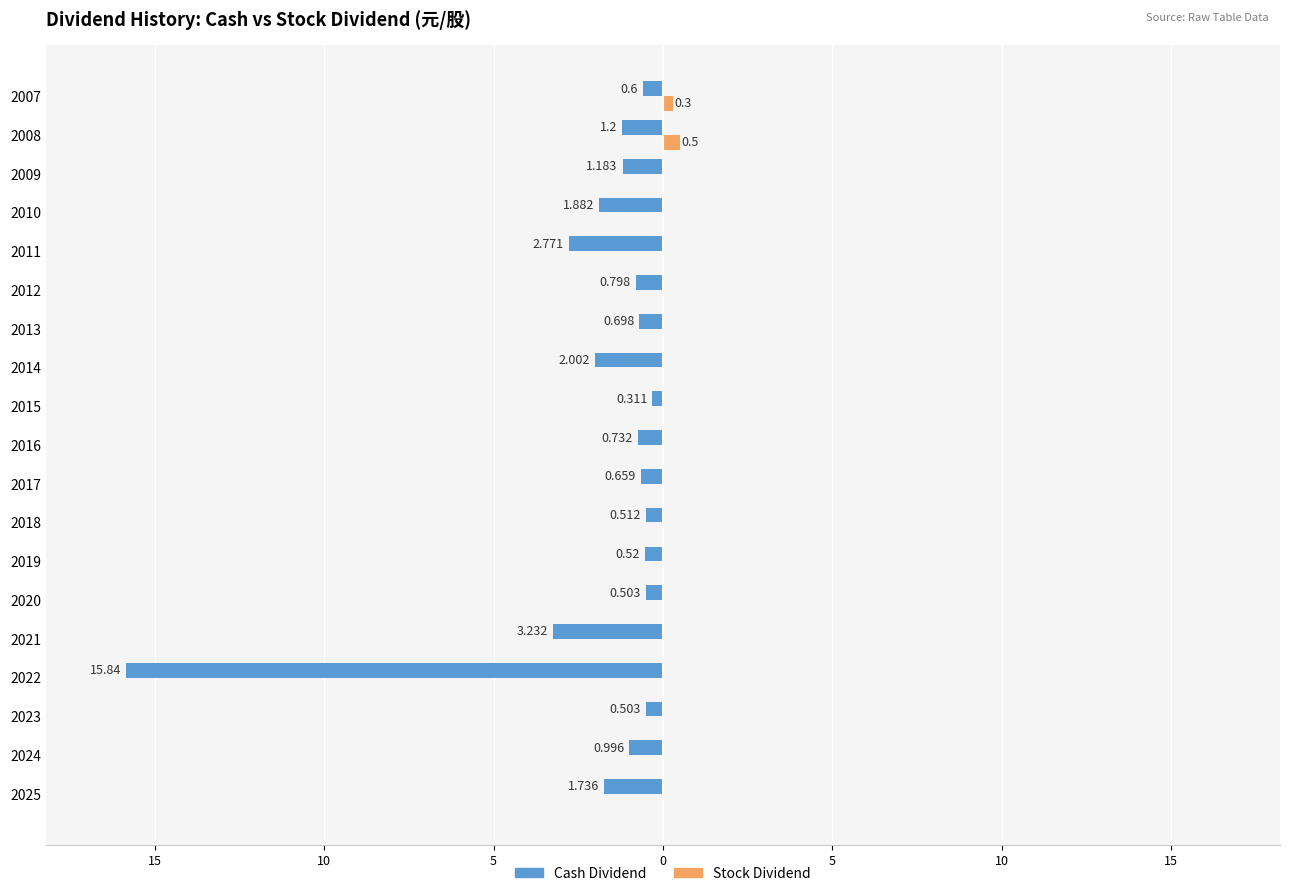

What are all the series names shown in the legend?

Cash Dividend, Stock Dividend